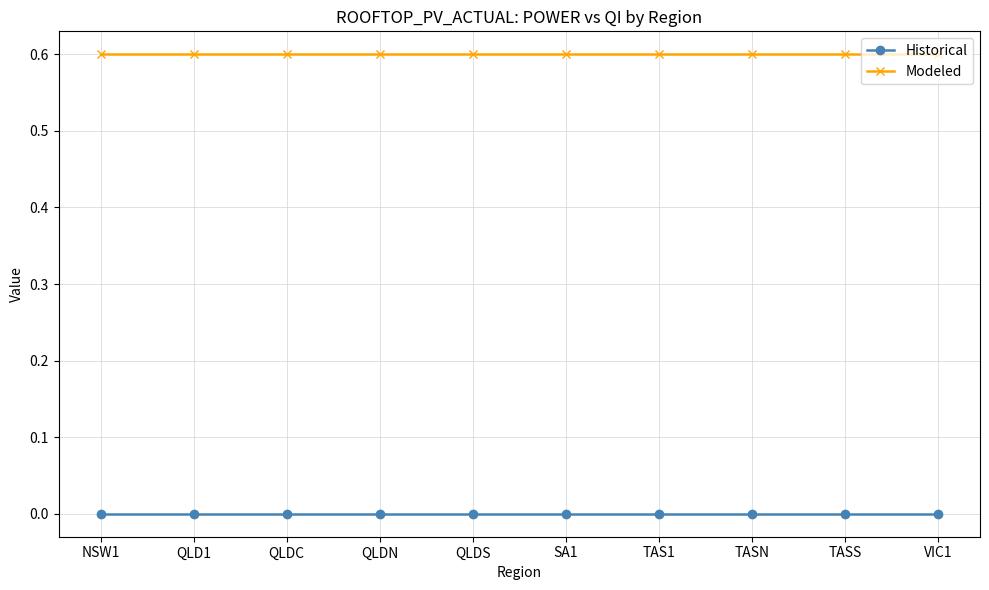

Reading left to right, extract all data points from this chart.

Historical: NSW1=0.0	QLD1=0.0	QLDC=0.0	QLDN=0.0	QLDS=0.0	SA1=0.0	TAS1=0.0	TASN=0.0	TASS=0.0	VIC1=0.0
Modeled: NSW1=0.6	QLD1=0.6	QLDC=0.6	QLDN=0.6	QLDS=0.6	SA1=0.6	TAS1=0.6	TASN=0.6	TASS=0.6	VIC1=0.6